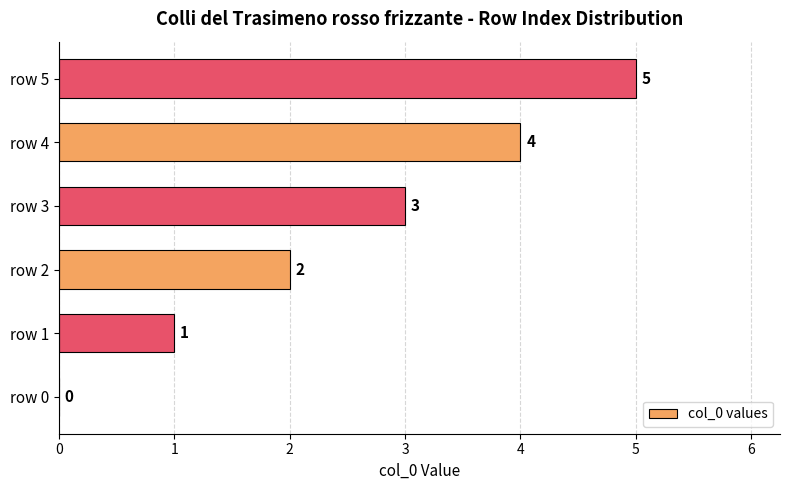

Between row 1 and row 5, which is larger?

row 5